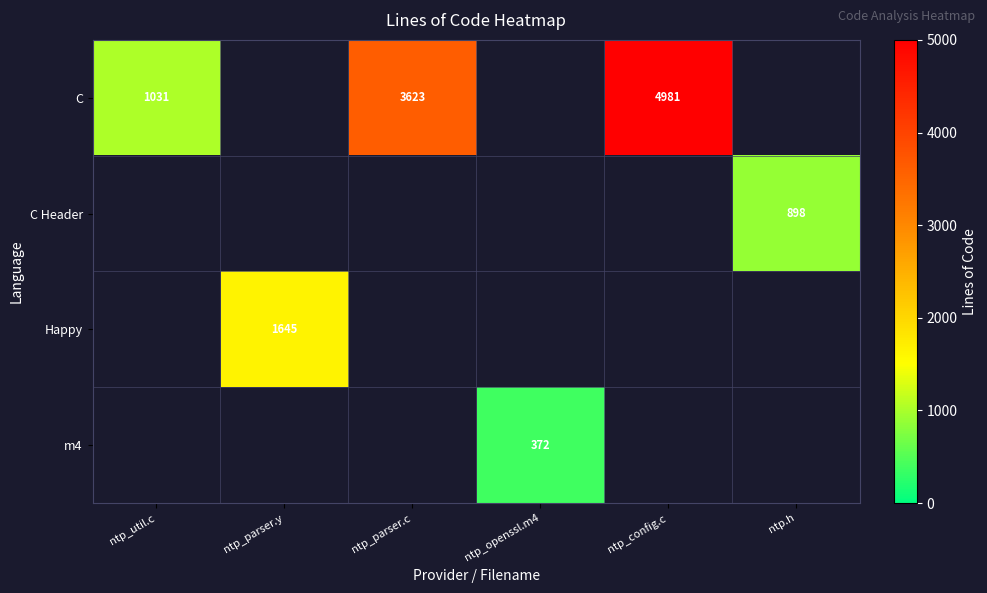

At how many categories does at least one series exceed 4070?

1